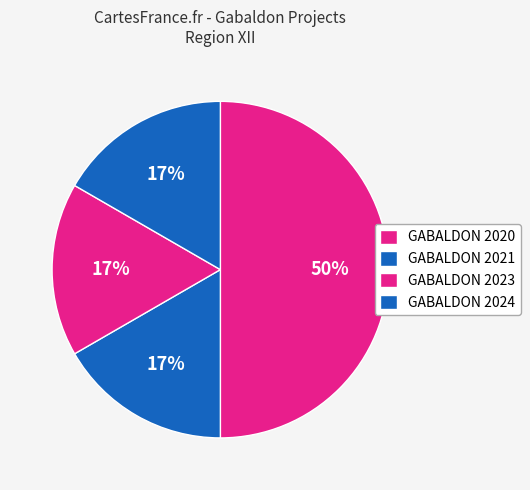

How many slices are in this pie chart?

4